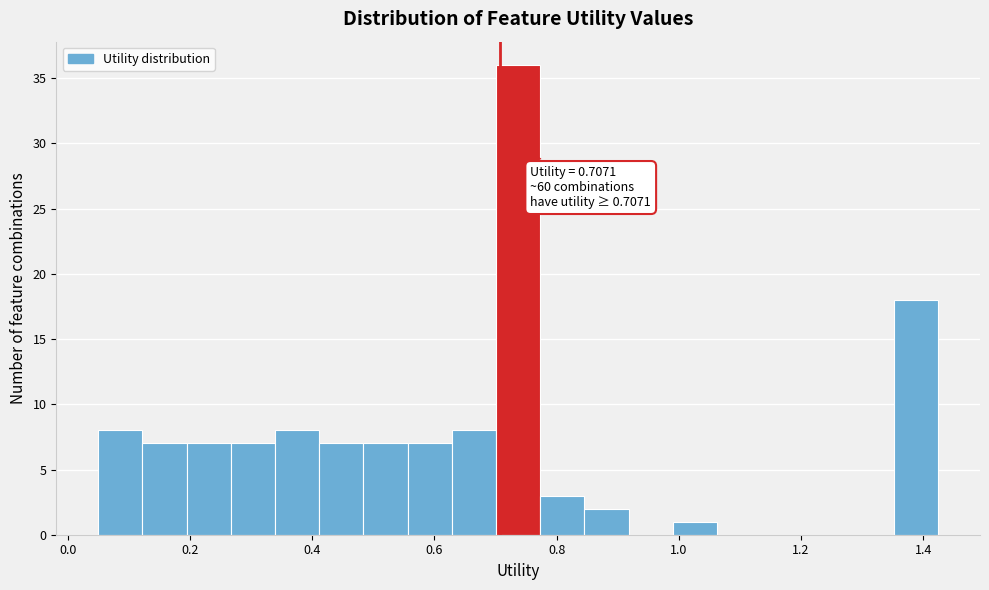

Read against the x-axis, roughly where is the centre of the tallest bar?

0.74